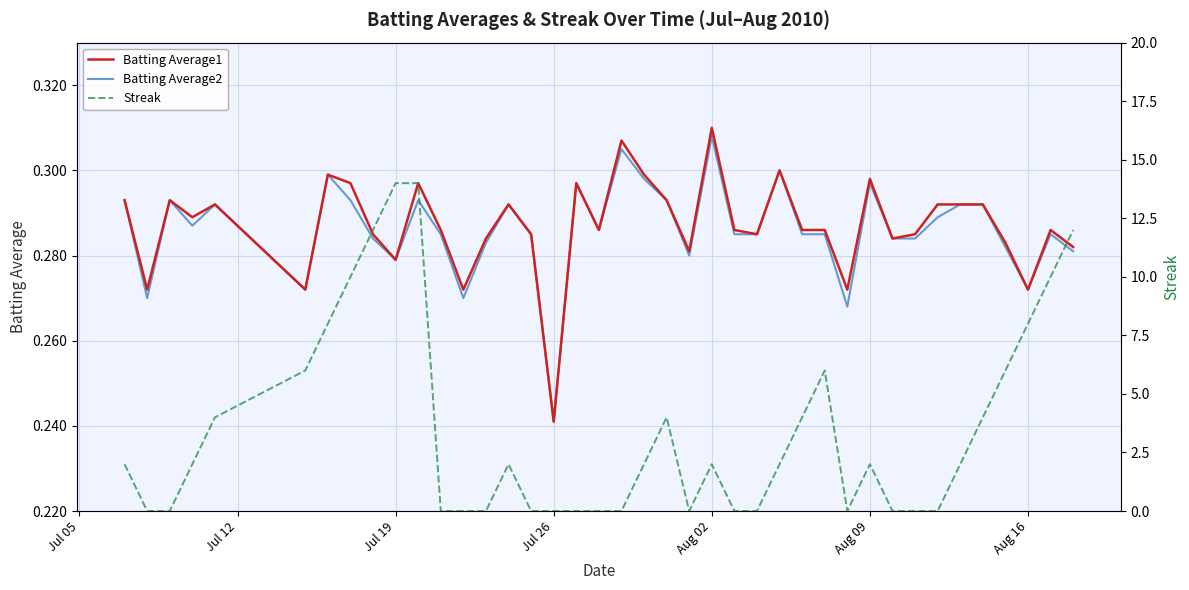

What is the average value of the Batting Average1 series?

0.3